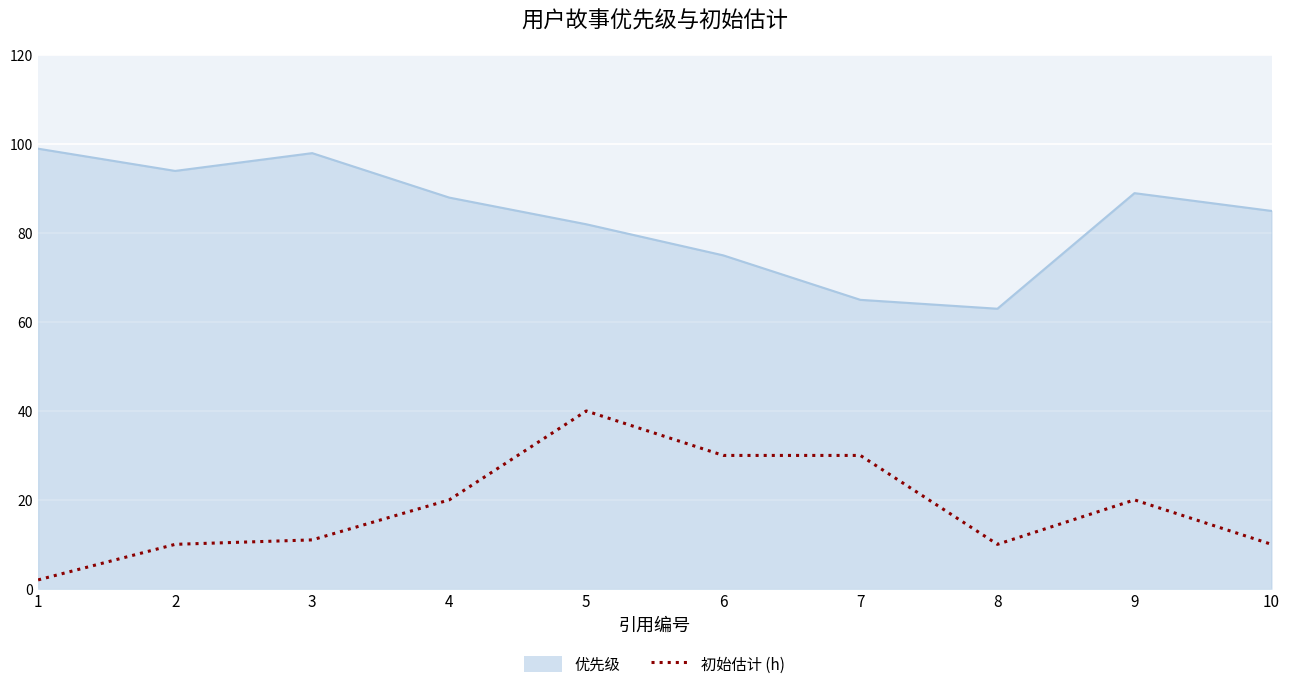

Between 4 and 7, which series saw the biggest shift?

优先级